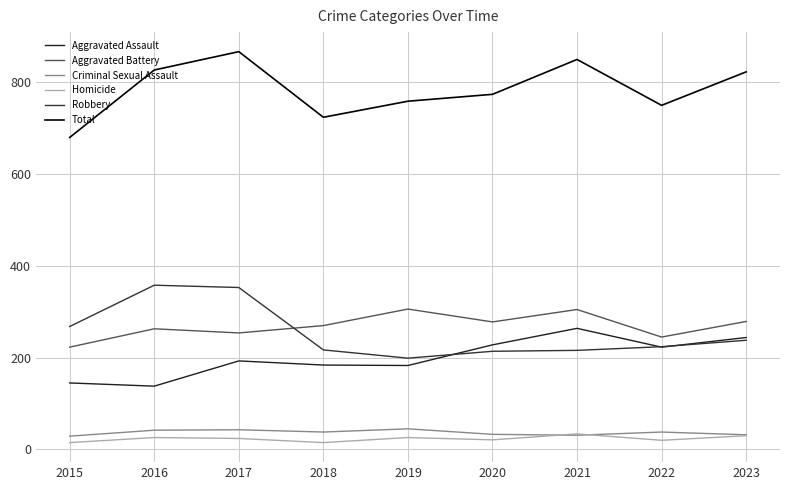

The value of Aggravated Battery at 2019 is 306. True or false?

True